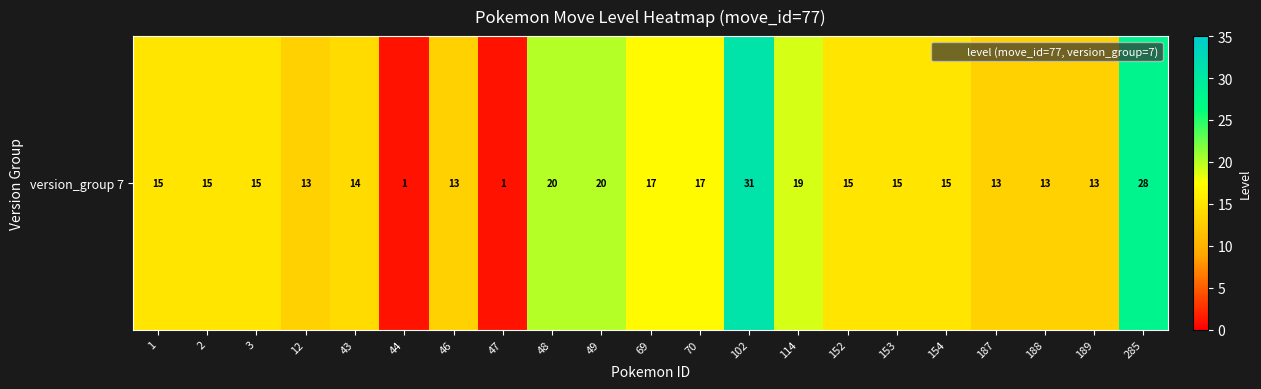

The value at 189 is 21. True or false?

False